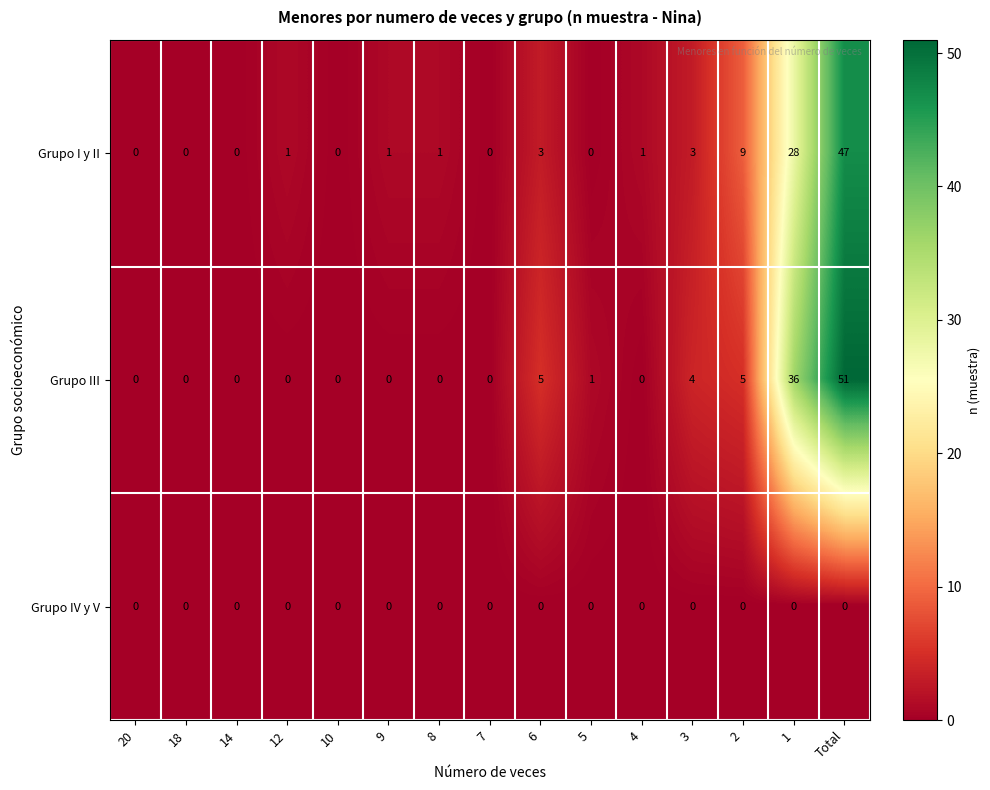

What is the maximum value shown in the chart?

51